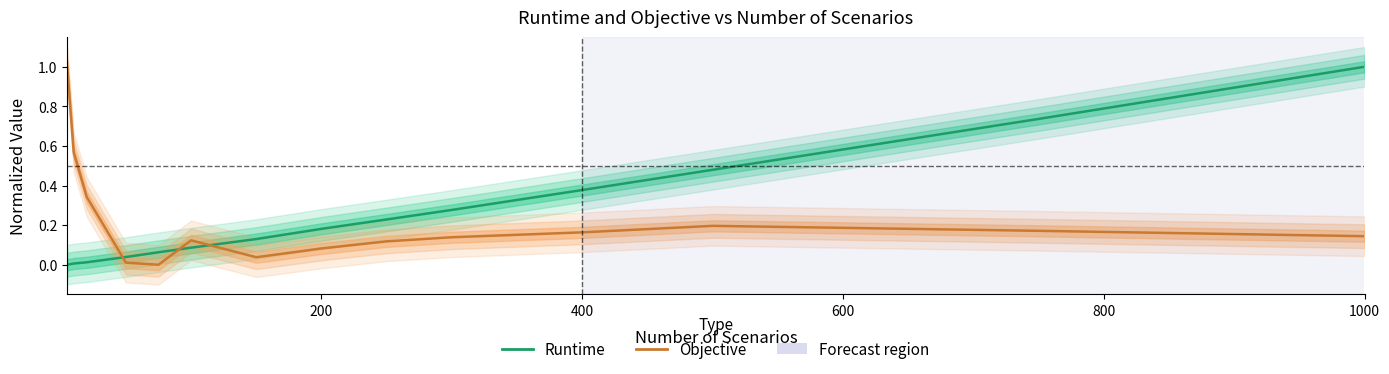

The Runtime series shows 0.1 at 8. True or false?

False